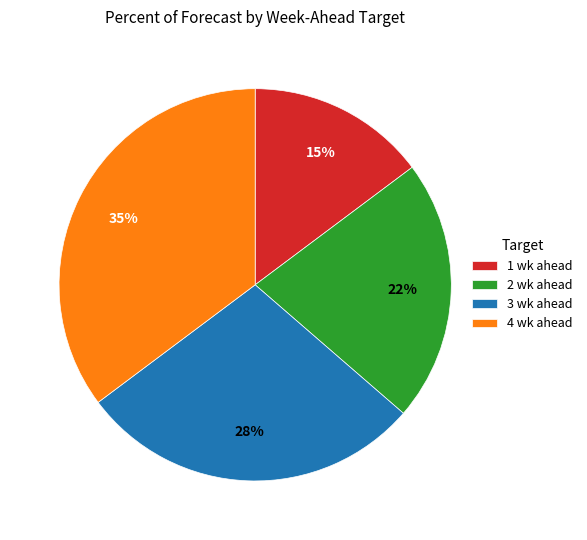

Which category has the smallest portion of the pie?

1 wk ahead